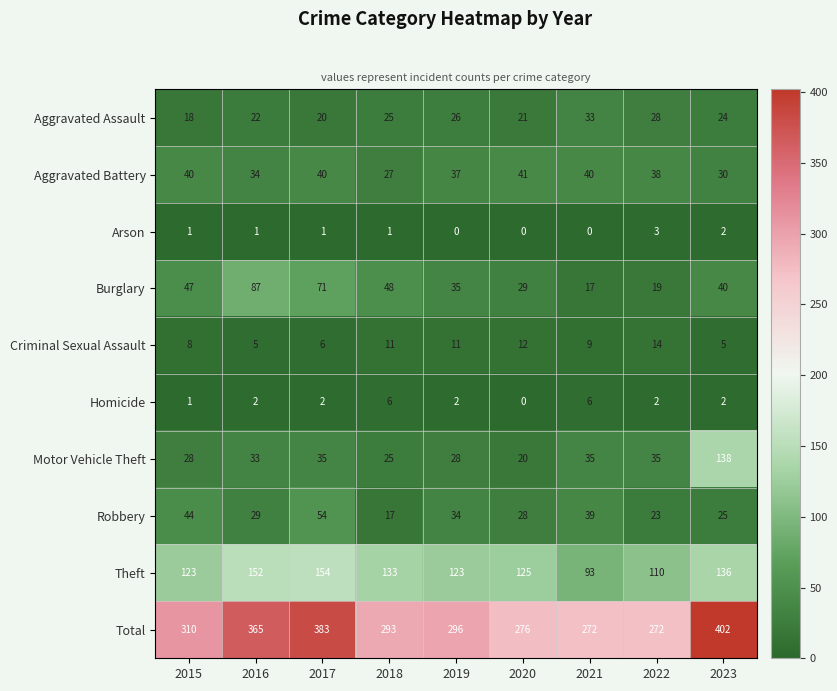

At which label does Arson reach its peak?

2022